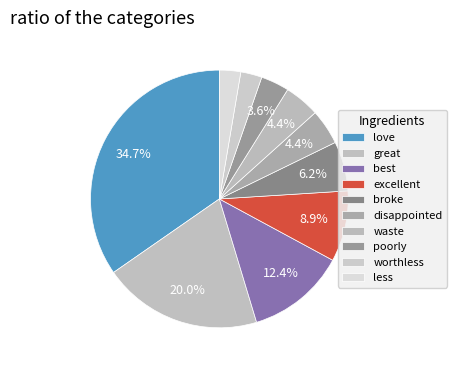

How many slices are in this pie chart?

10